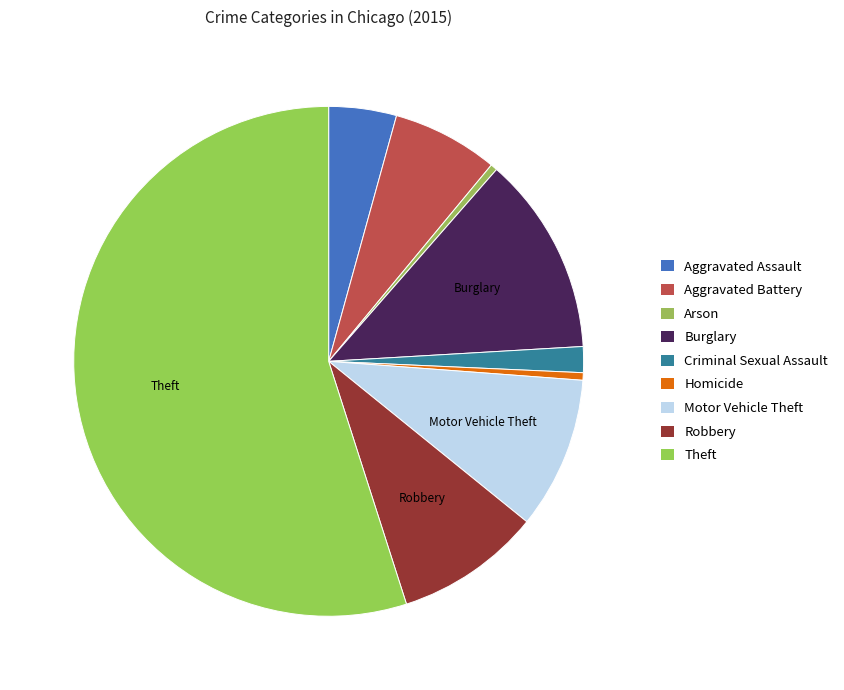

How many segments does this pie chart have?

9